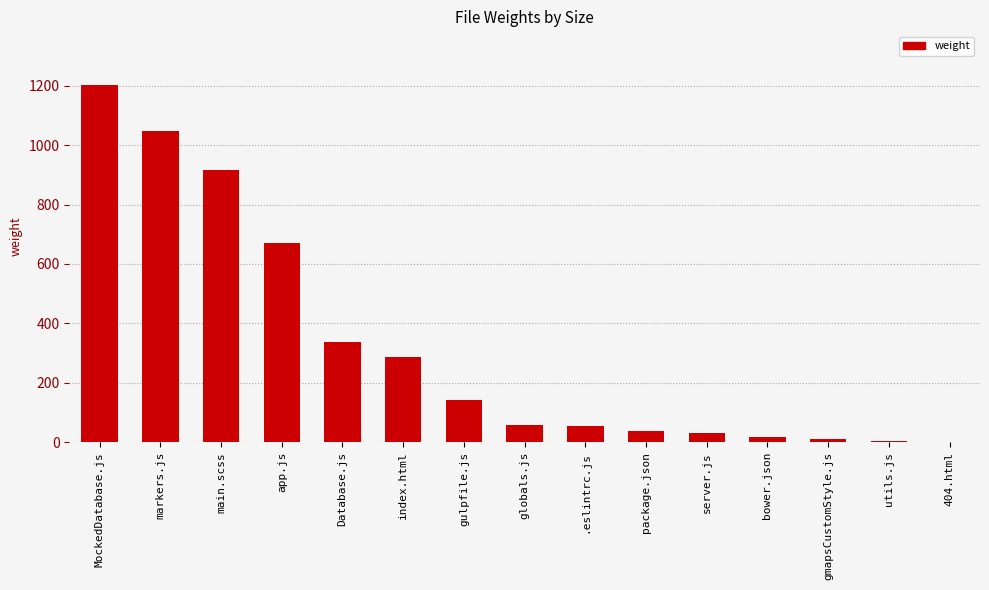

Count the number of data series in this chart.

1